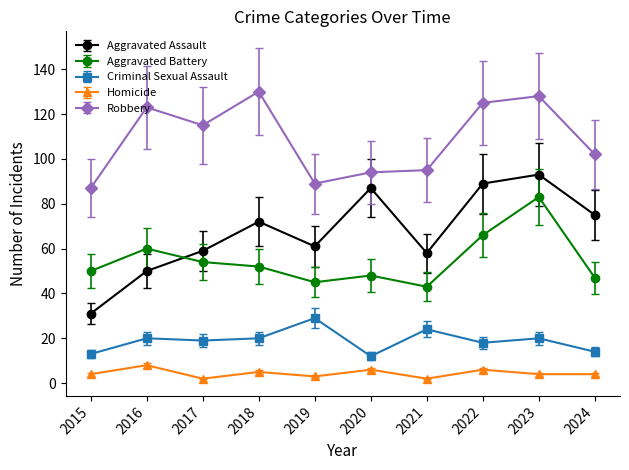

Reading left to right, list all the values displayed in this chart.

Aggravated Assault: 31	50	59	72	61	87	58	89	93	75
Aggravated Battery: 50	60	54	52	45	48	43	66	83	47
Criminal Sexual Assault: 13	20	19	20	29	12	24	18	20	14
Homicide: 4	8	2	5	3	6	2	6	4	4
Robbery: 87	123	115	130	89	94	95	125	128	102